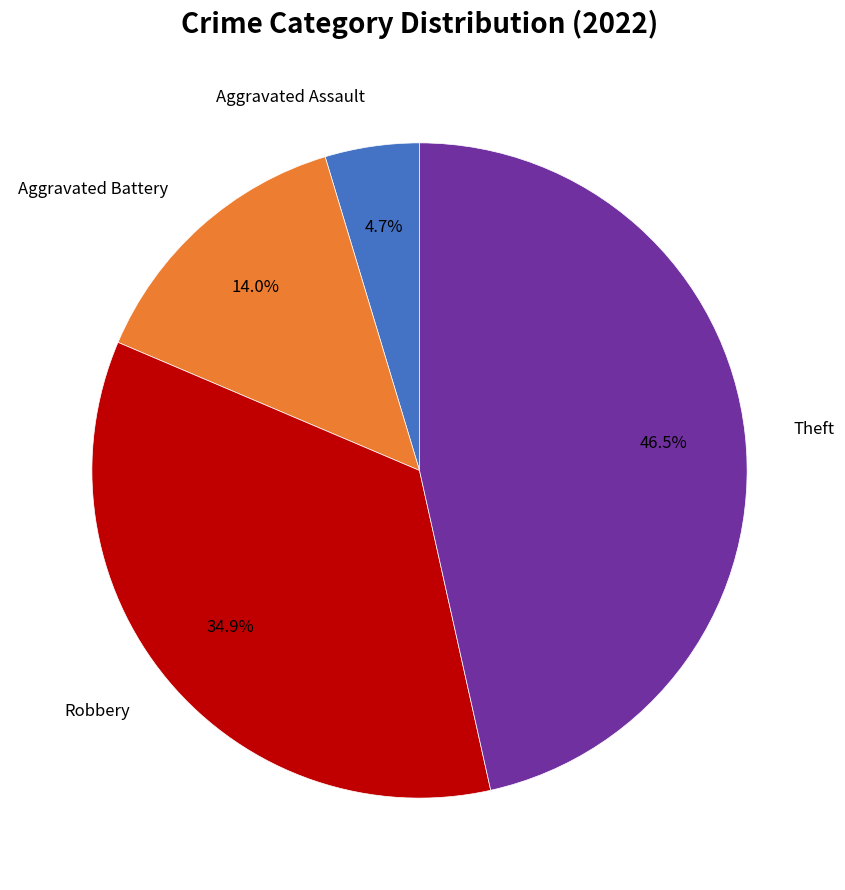

Does any single category account for the majority?

No